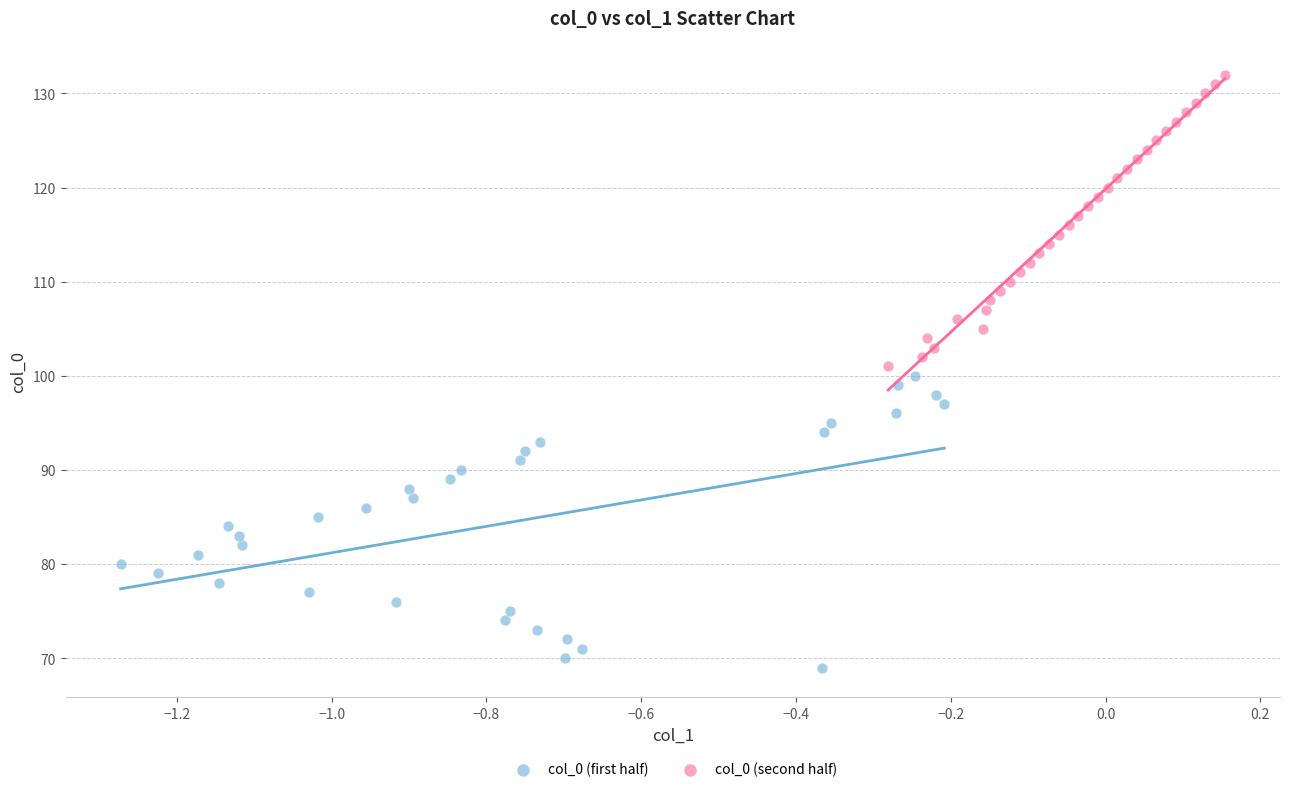

Which series reaches the maximum Y coordinate?

col_0 (second half)